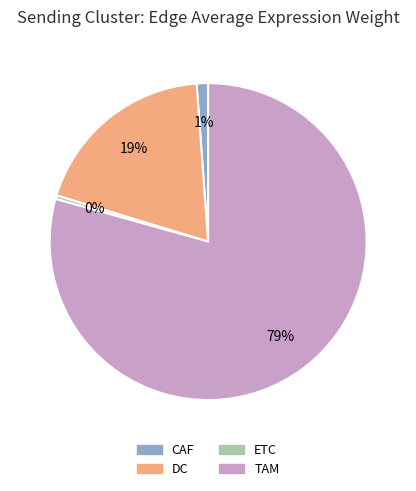

What is the smallest slice in the pie chart?

ETC